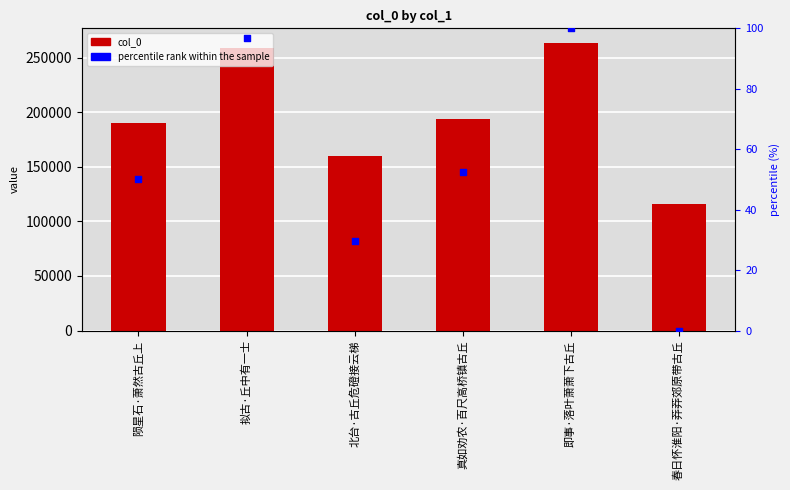

Which series contains the highest Y value?

col_0